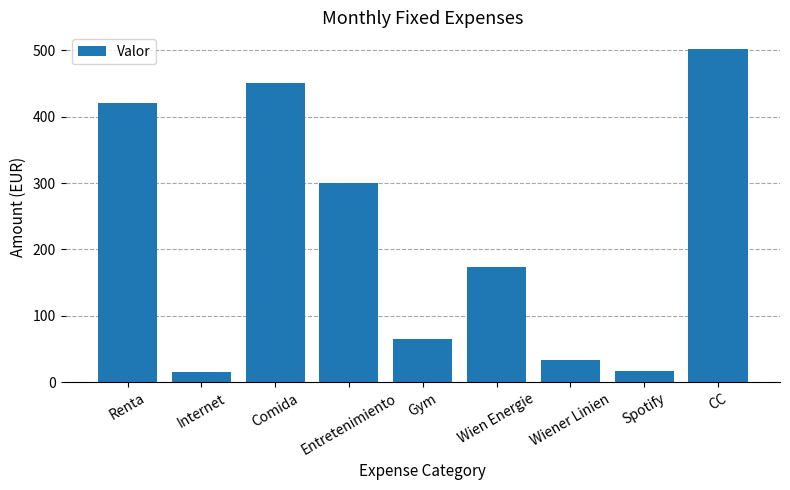

What is the sum of the values at Entretenimiento and CC?

801.9